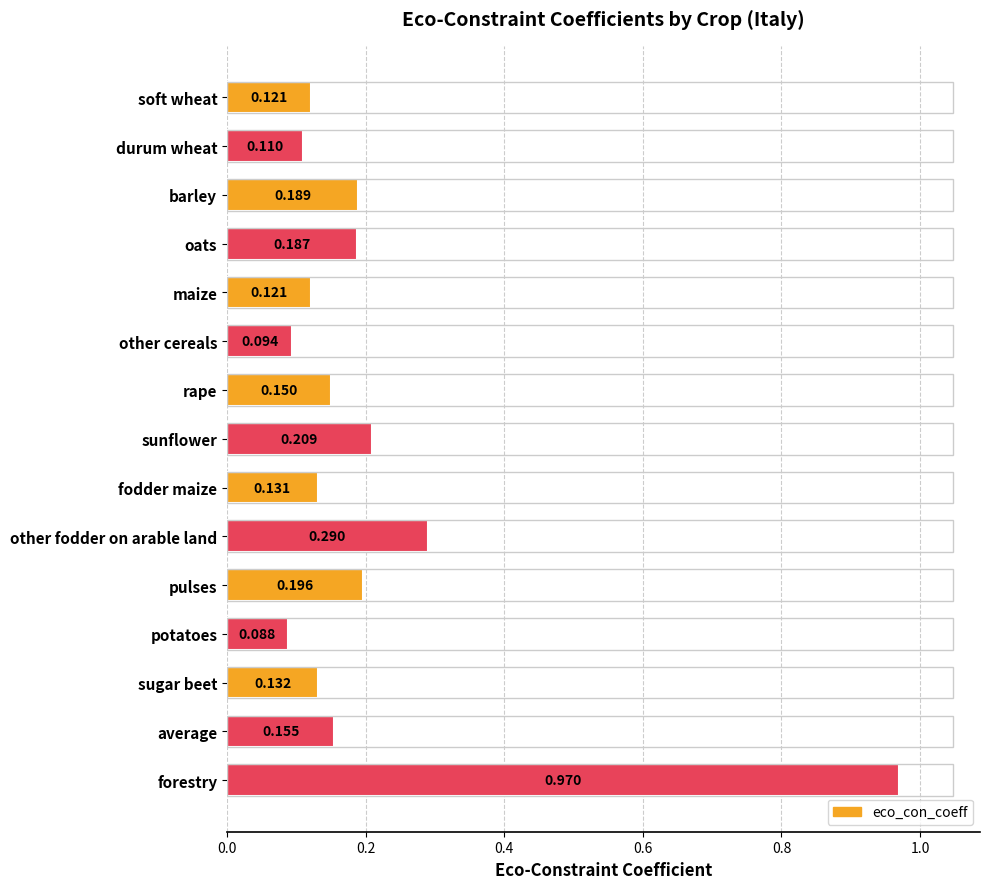

At which category does the chart reach its peak across all series?

forestry